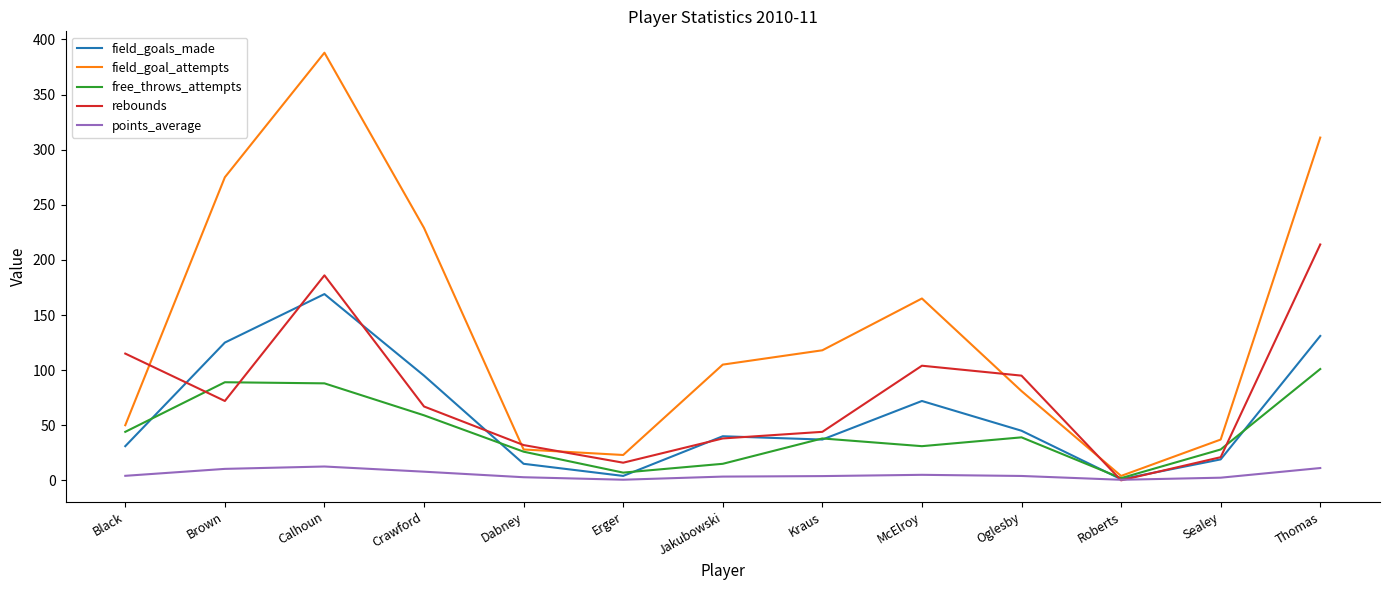

What are all the series names shown in the legend?

field_goals_made, field_goal_attempts, free_throws_attempts, rebounds, points_average